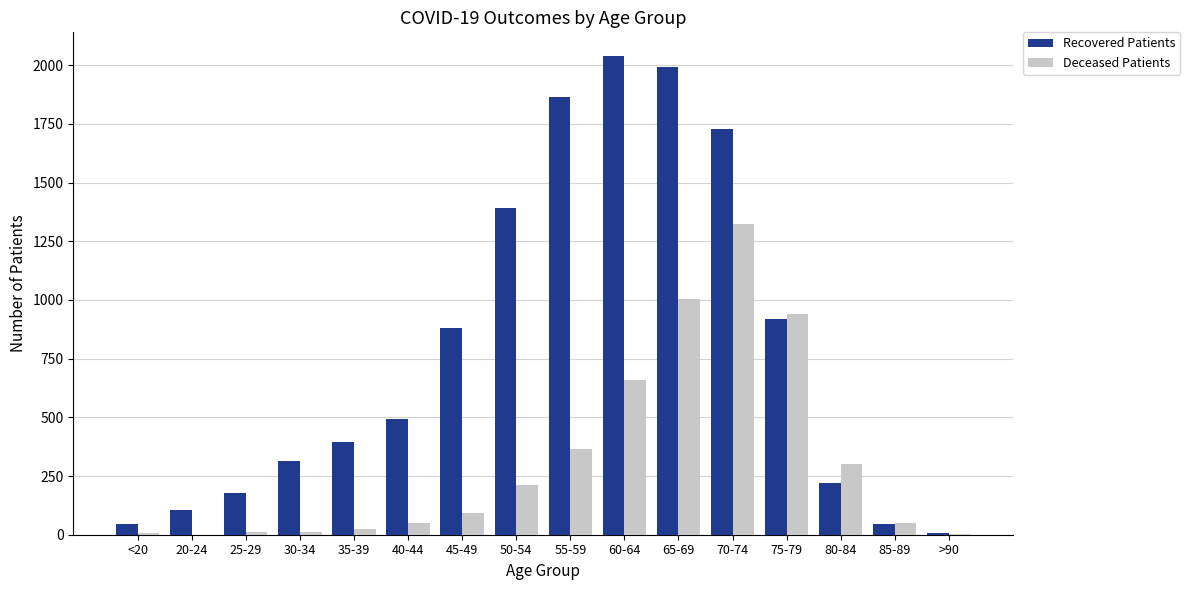

What is the maximum value shown in the chart?

2038